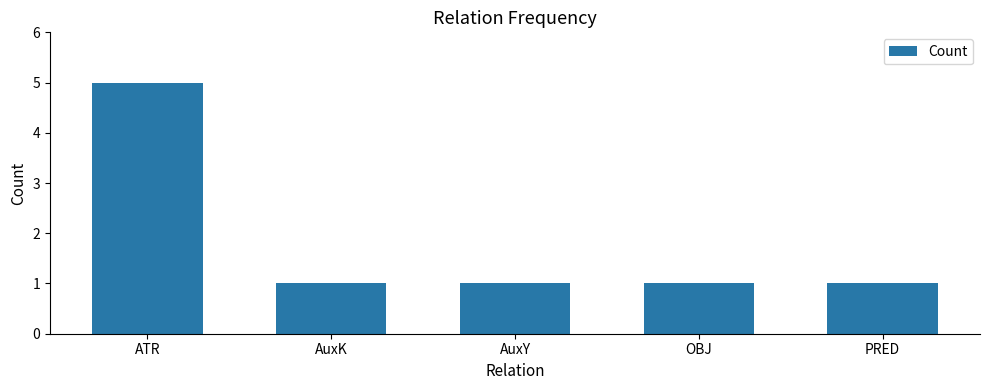

What is the smallest value displayed?

1